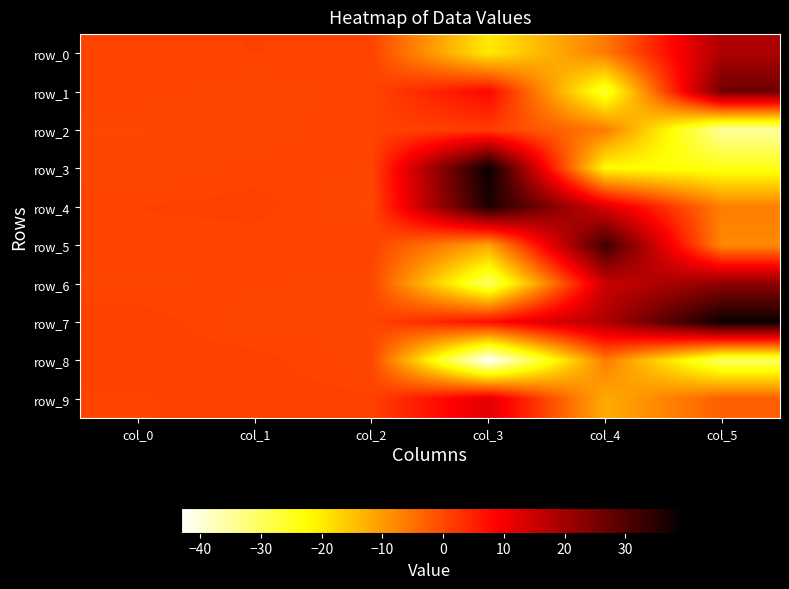

What is the approximate value of row_5 at col_4?

32.1